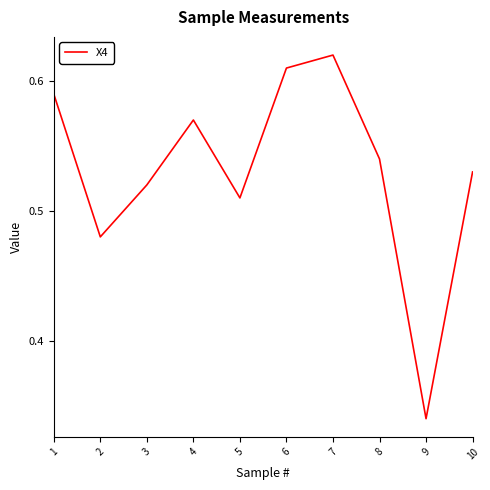

At which label is the value closest to 0?

9